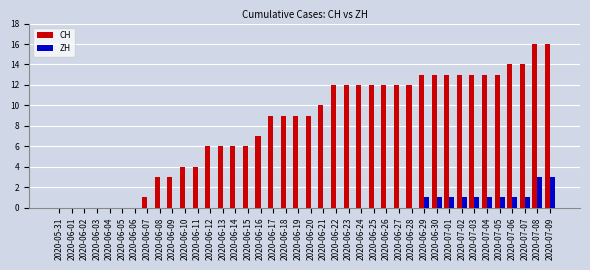

True or false: CH has a value of 1 at 2020-06-08.

False